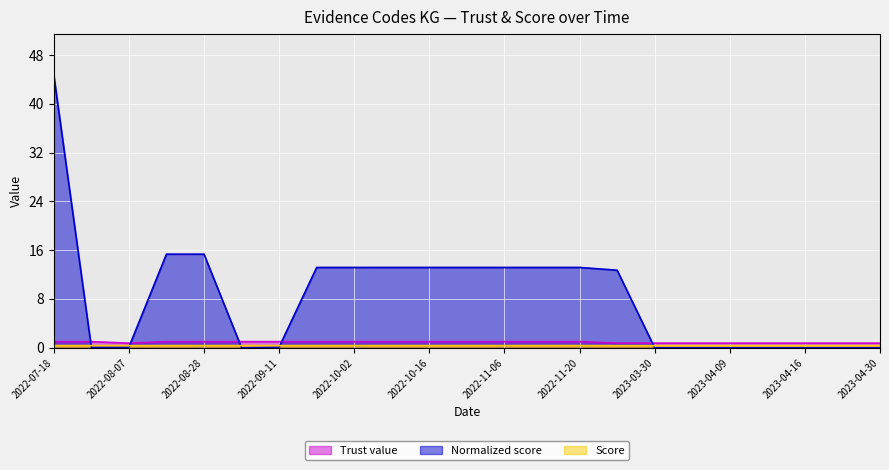

What is the total value across all series at 2023-04-30?

1.1